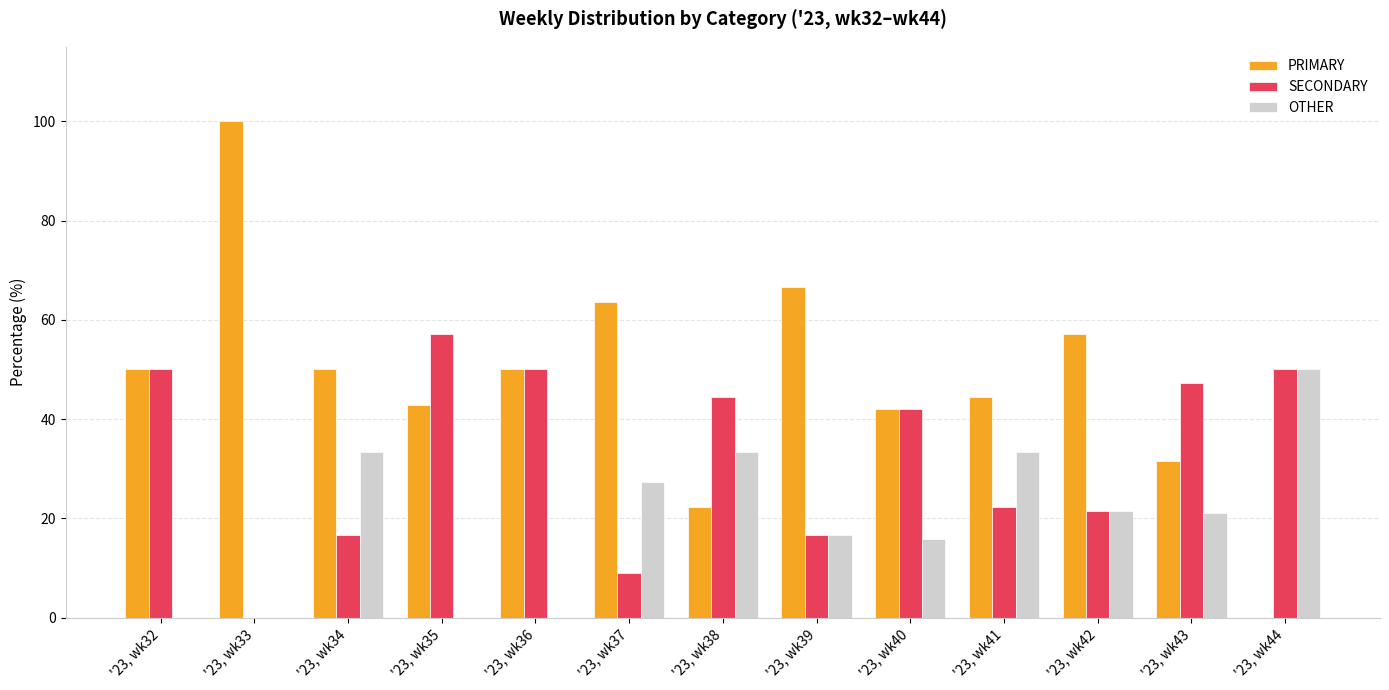

Between '23, wk33 and '23, wk38, which series saw the biggest shift?

PRIMARY